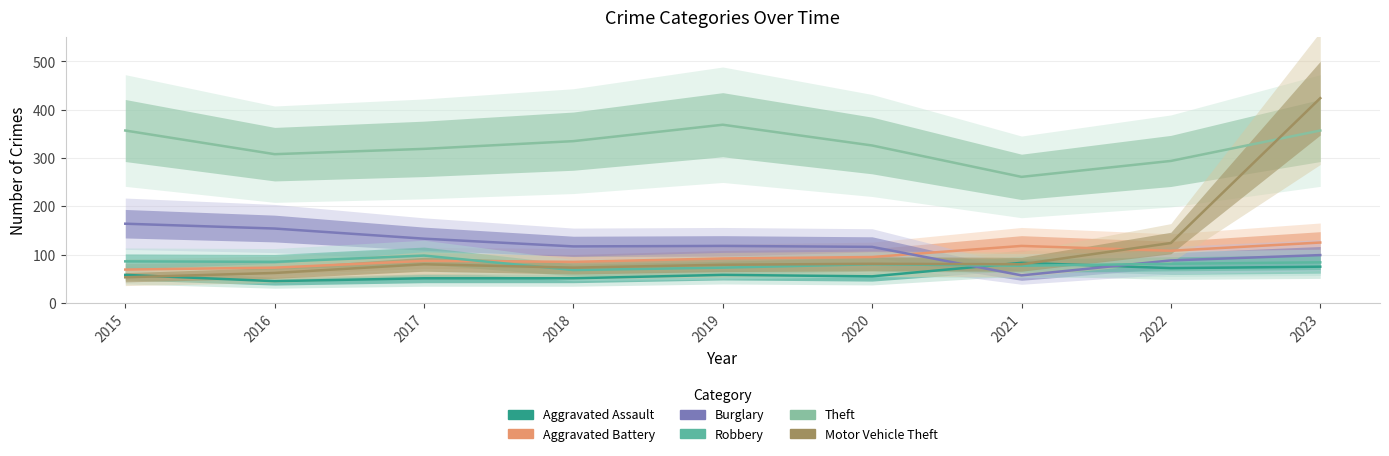

What is the difference between the maximum and minimum values in the Robbery series?

30